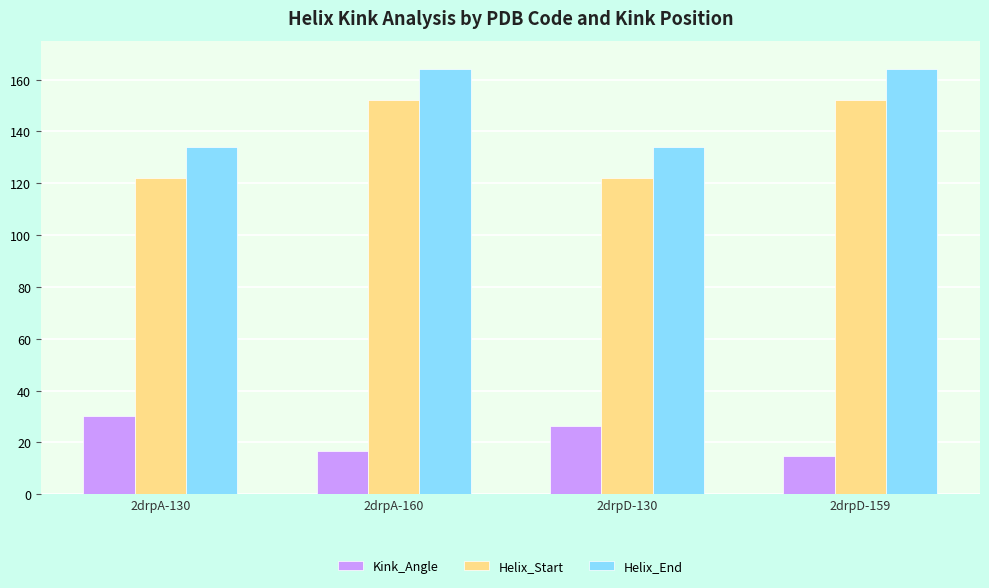

Which label corresponds to the smallest value in the chart?

2drpD-159